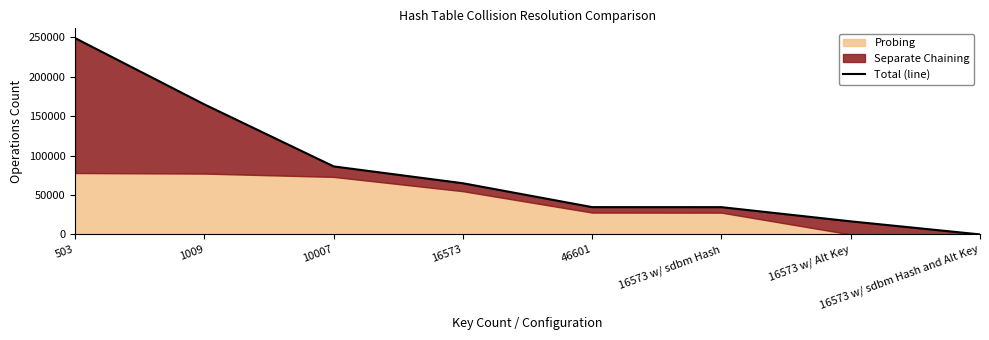

What is the change in value from 46601 to 16573 w/ sdbm Hash and Alt Key?

-34636